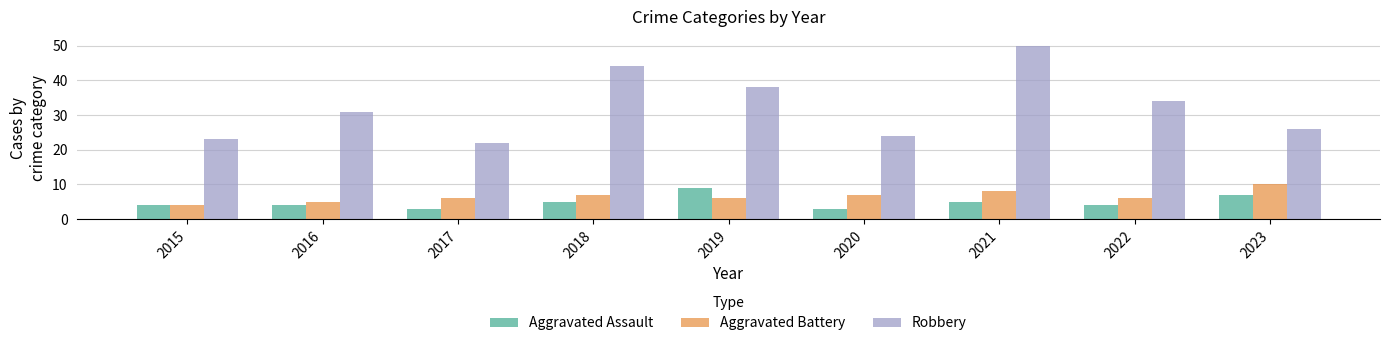

What is the average value of the Aggravated Battery series?

7